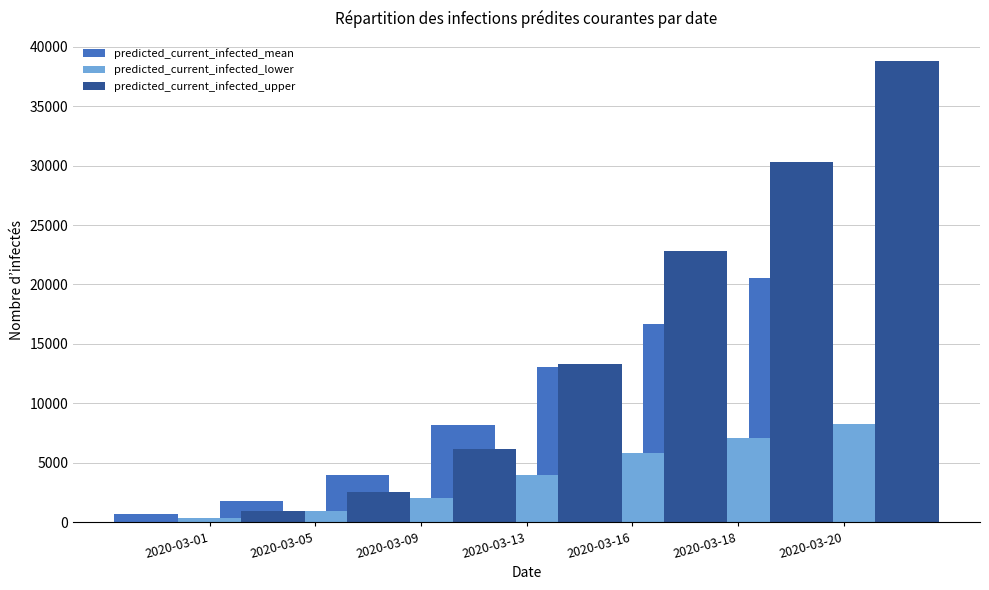

Are the bars grouped side by side (vs. stacked)?

Yes